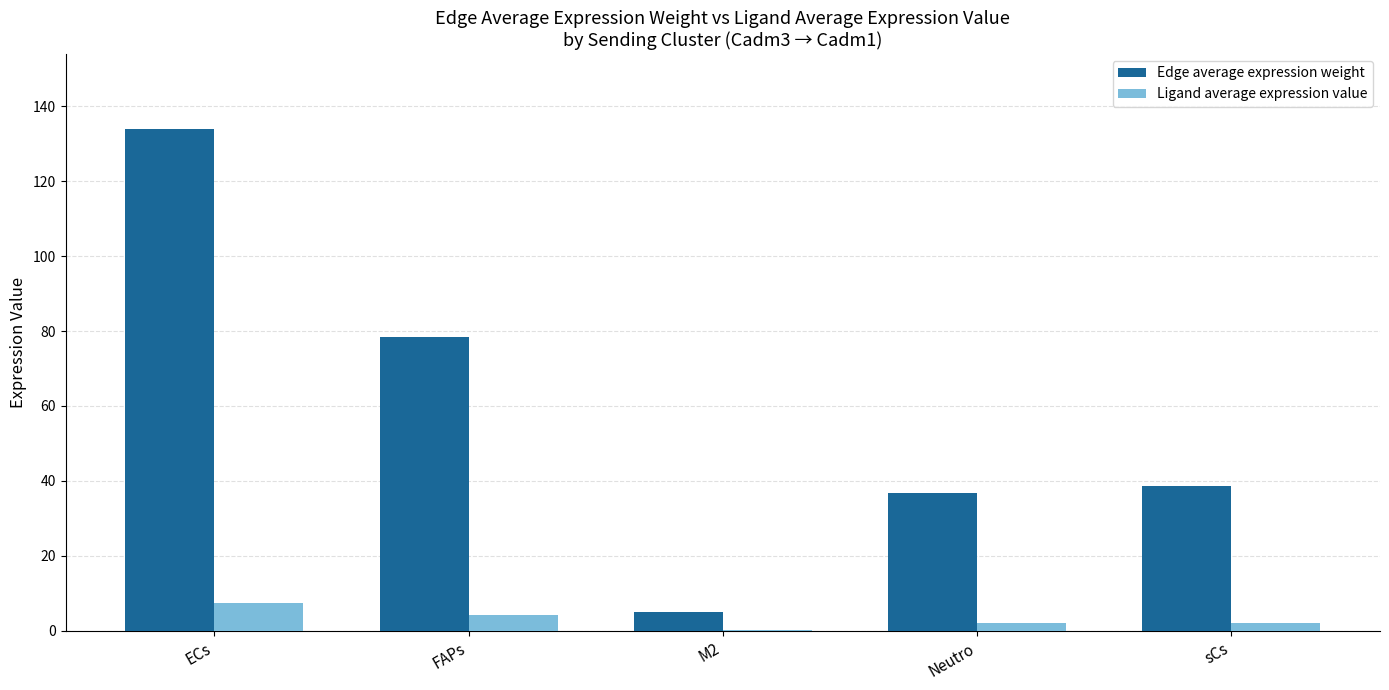

Between M2 and Neutro, which series saw the biggest shift?

Edge average expression weight